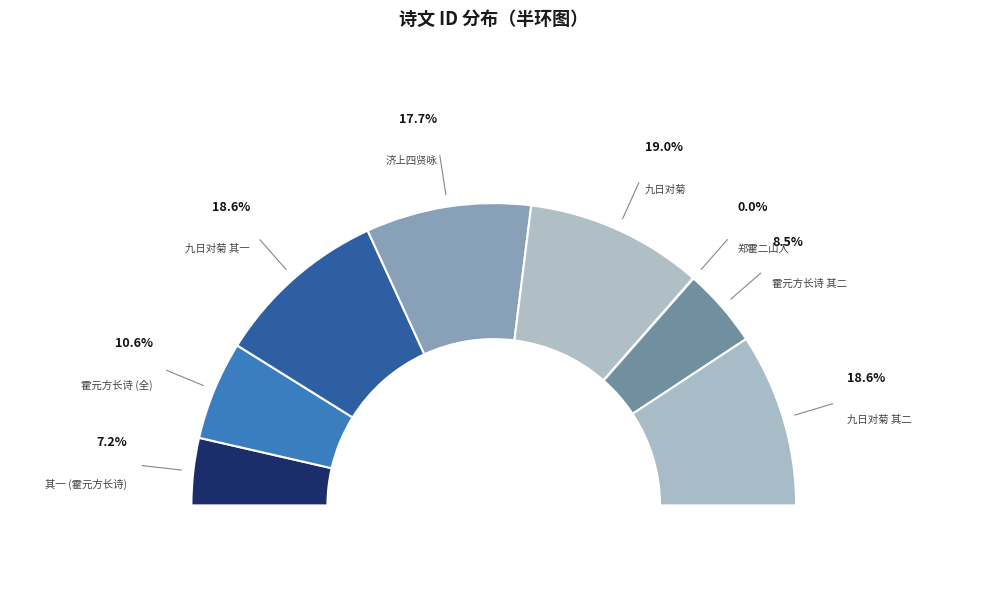

To the nearest percent, what percentage of the pie is 九日对菊忆姜霍二使君 其二?

19%